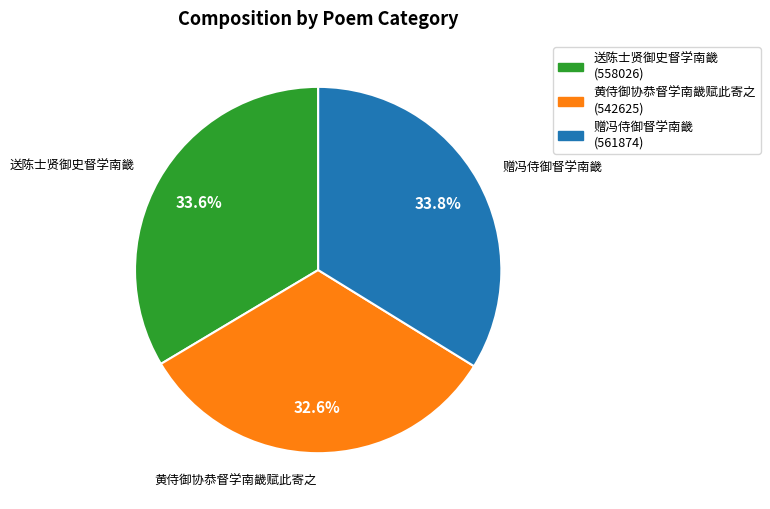

Between 黄侍御协恭督学南畿赋此寄之 and 送陈士贤御史督学南畿, which is larger?

送陈士贤御史督学南畿